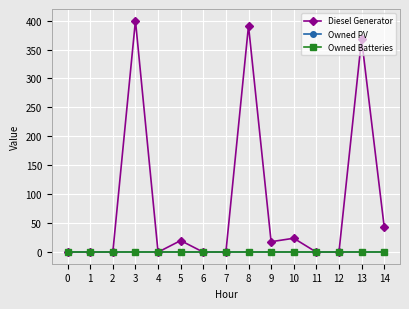

How many positive values does the Diesel Generator series have?

7